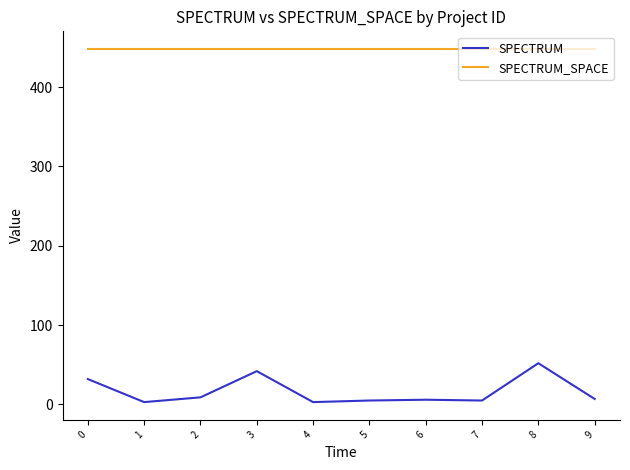

The SPECTRUM_SPACE series shows 782 at 8. True or false?

False